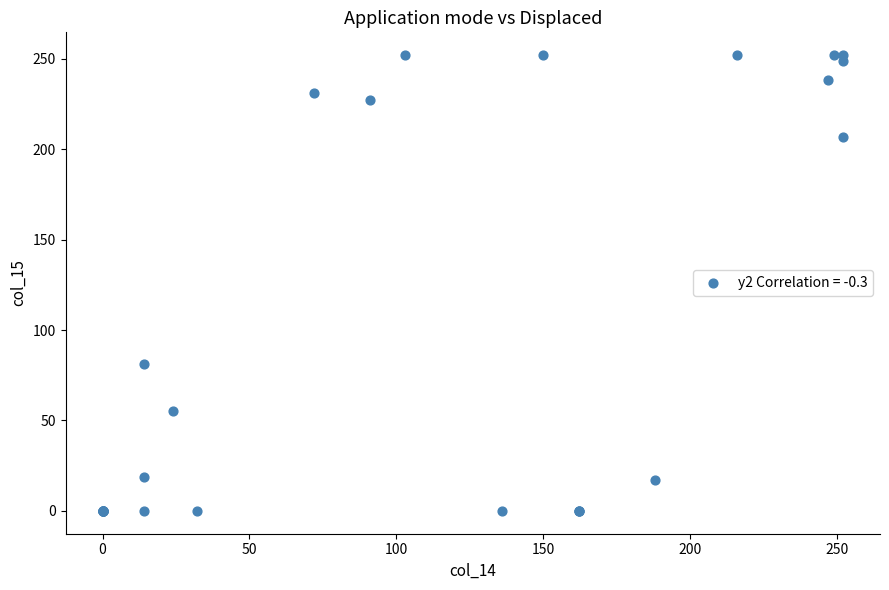

What Y value in the scatter plot is closest to 126?

81